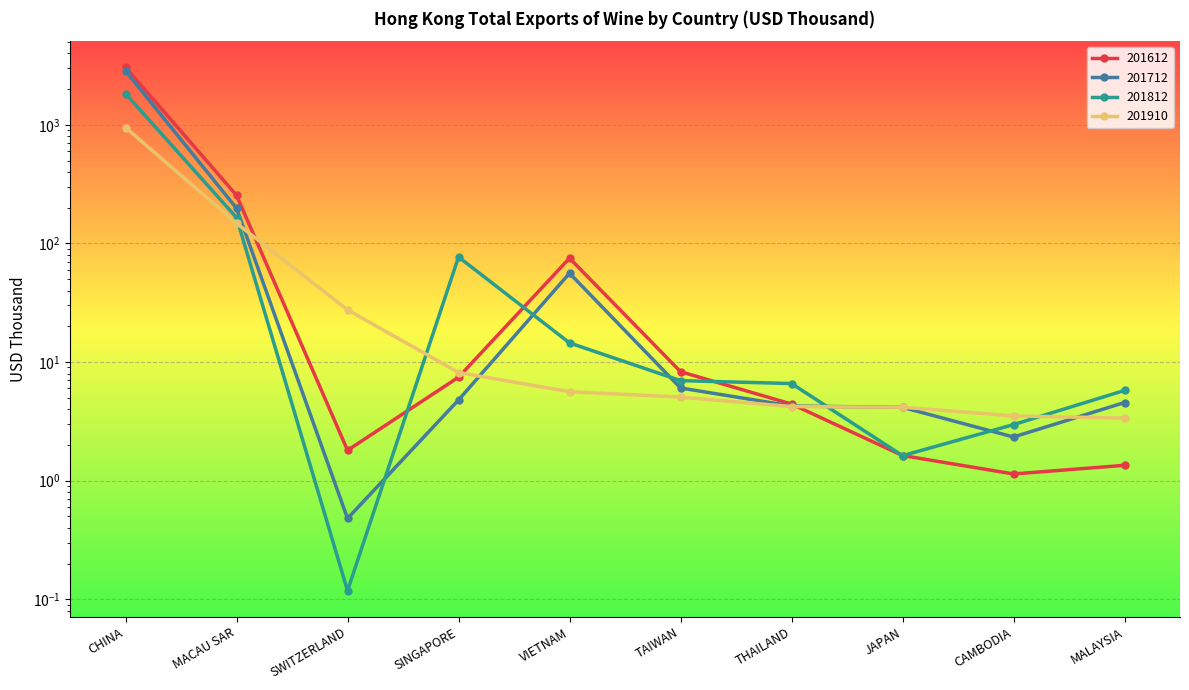

What is the difference between the second highest and second lowest values in the 201812 series?

163.5